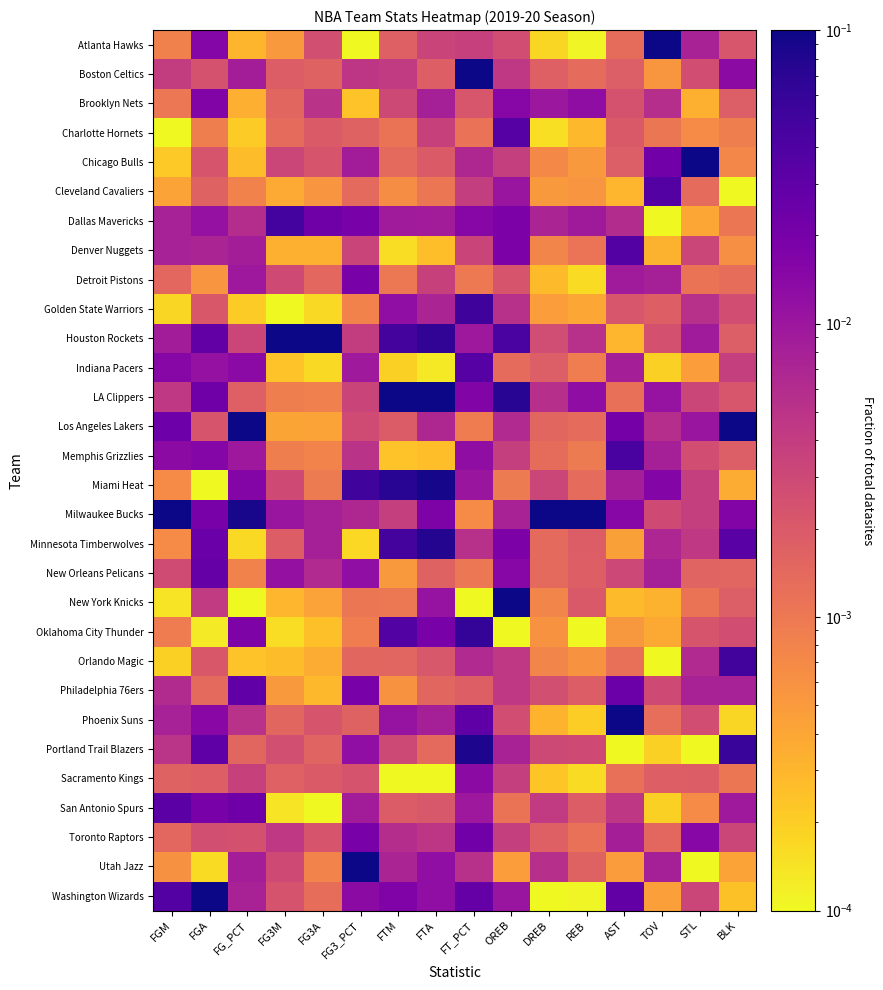

What is the spread (max minus min) of values at FTM?

0.1